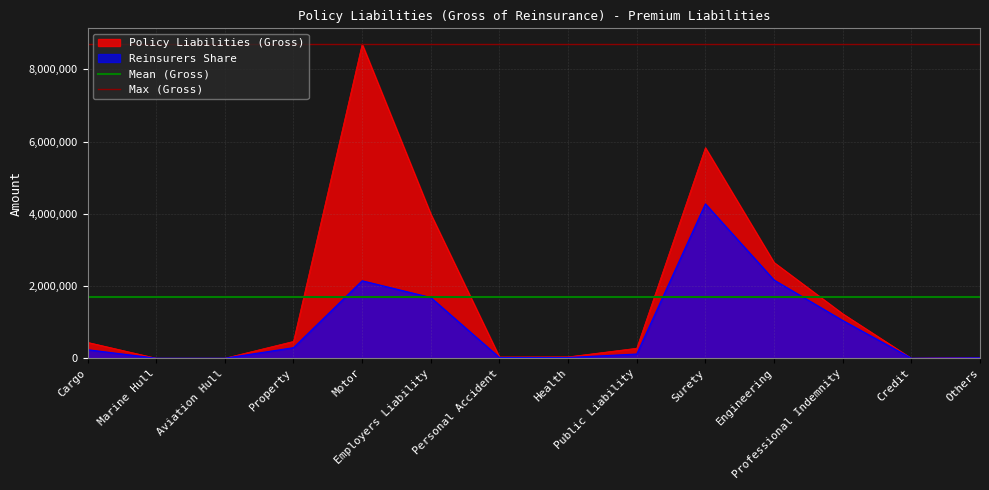

Which series has the largest total across all categories?

Max (Gross)